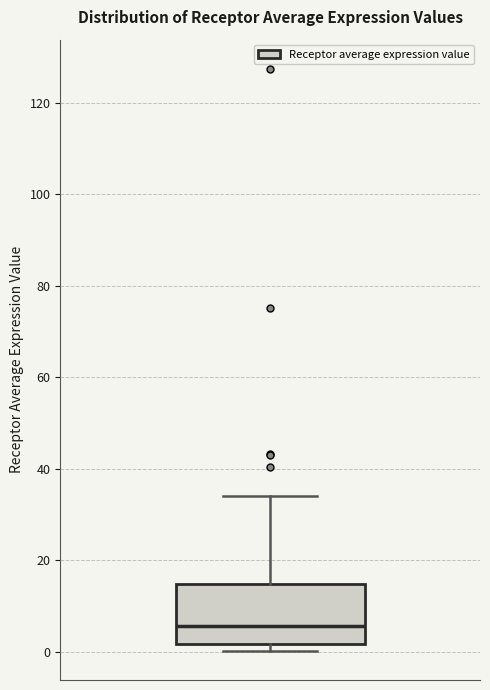

Where is the lower edge of the box on the y-axis? The values are not printed on the chart, so give them approximately, as read against the axis.

2